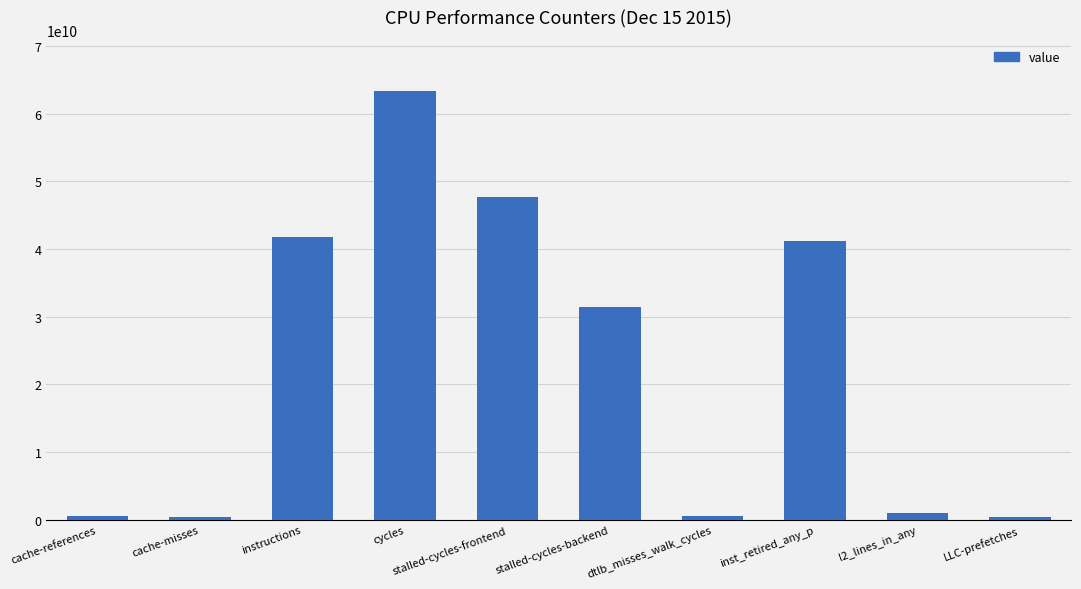

At which label does the data first exceed 31415922514?

instructions